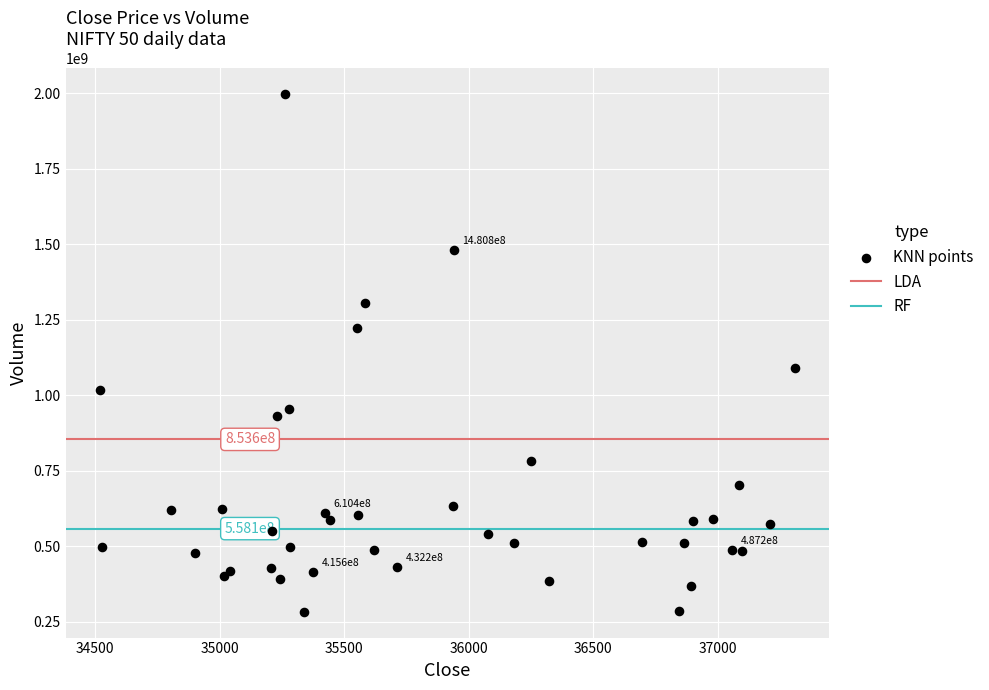

What Y value in the scatter plot is closest to 1139906190?

1089521317